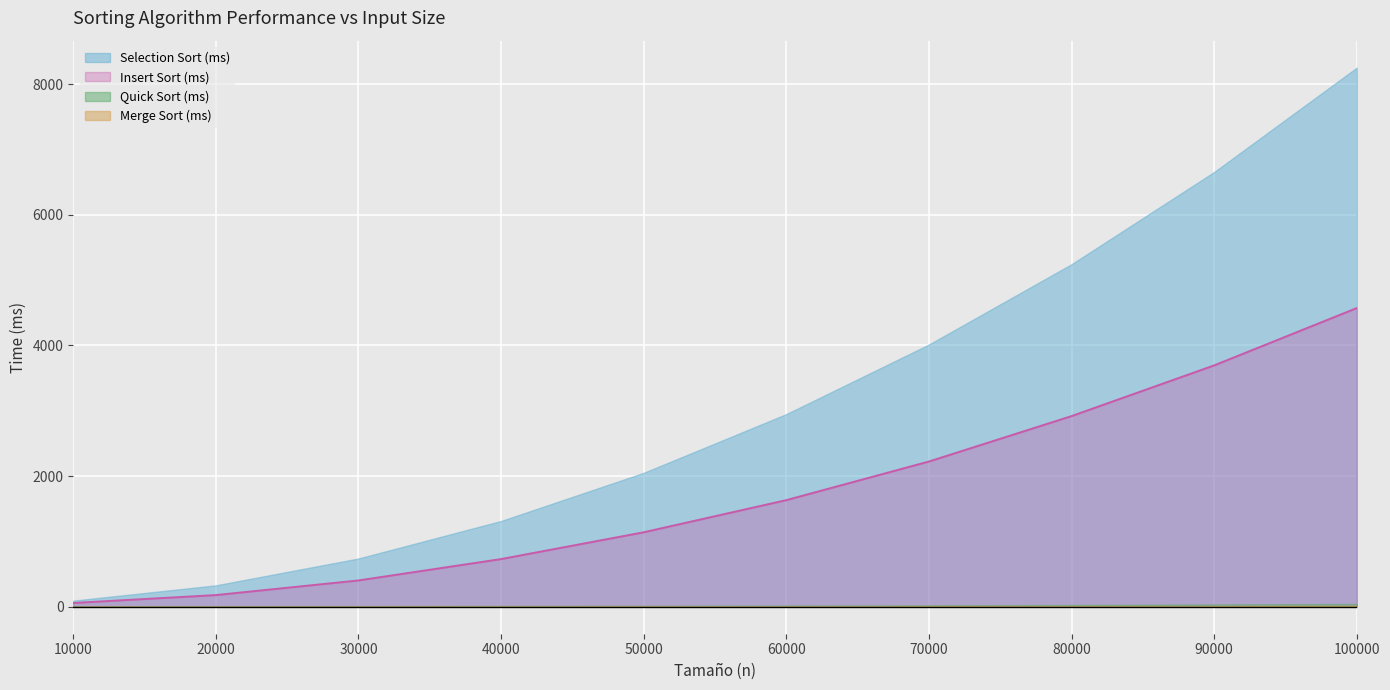

Which category has the lowest value in the Insert Sort (ms) series?

10000